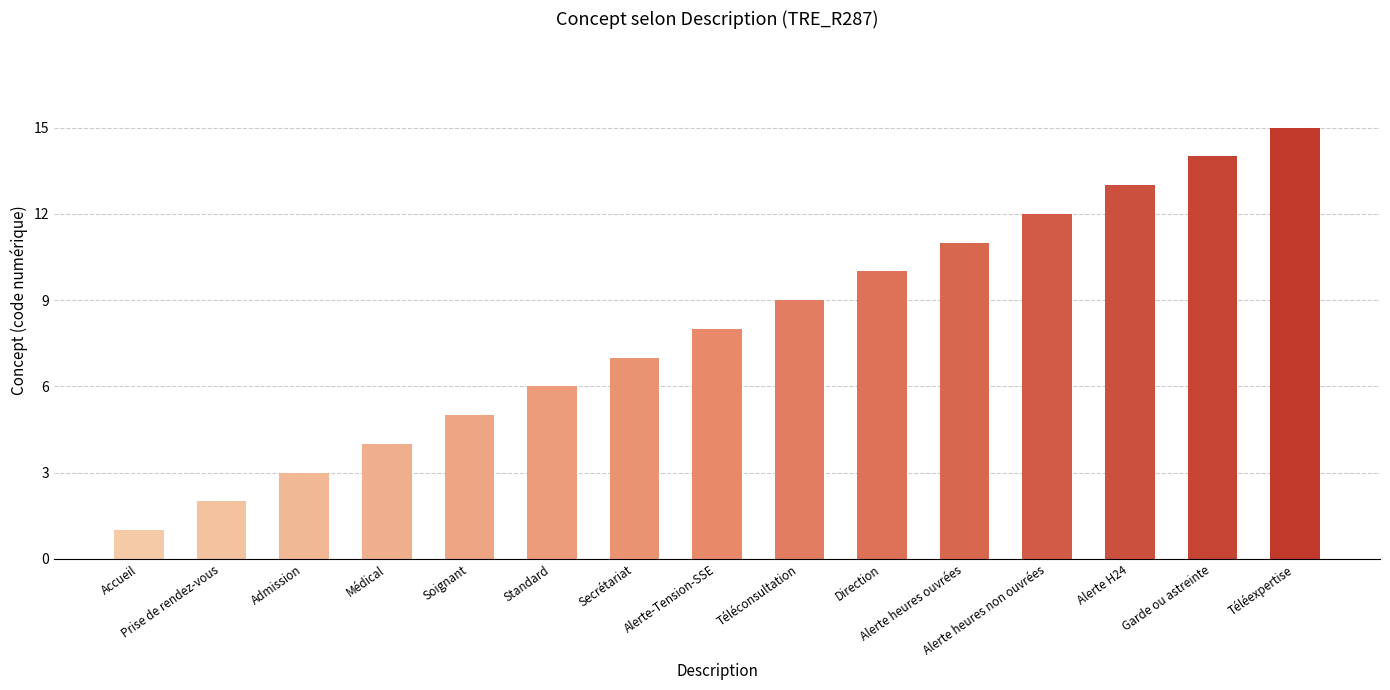

How many data points are less than 8?

7